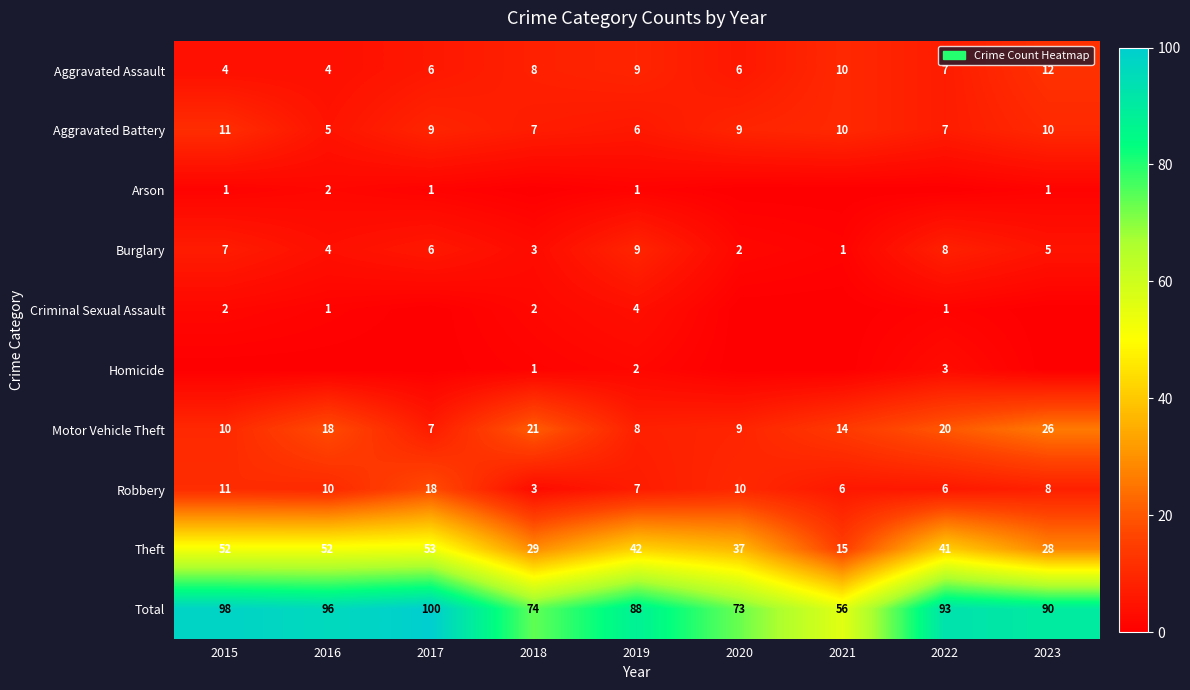

Is it true that Aggravated Battery equals 6 at 2023?

False